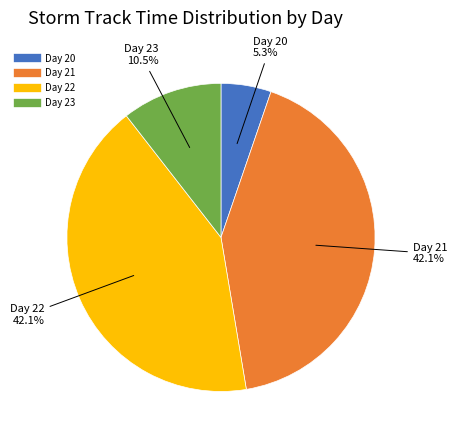

Is there a majority slice in this chart?

No